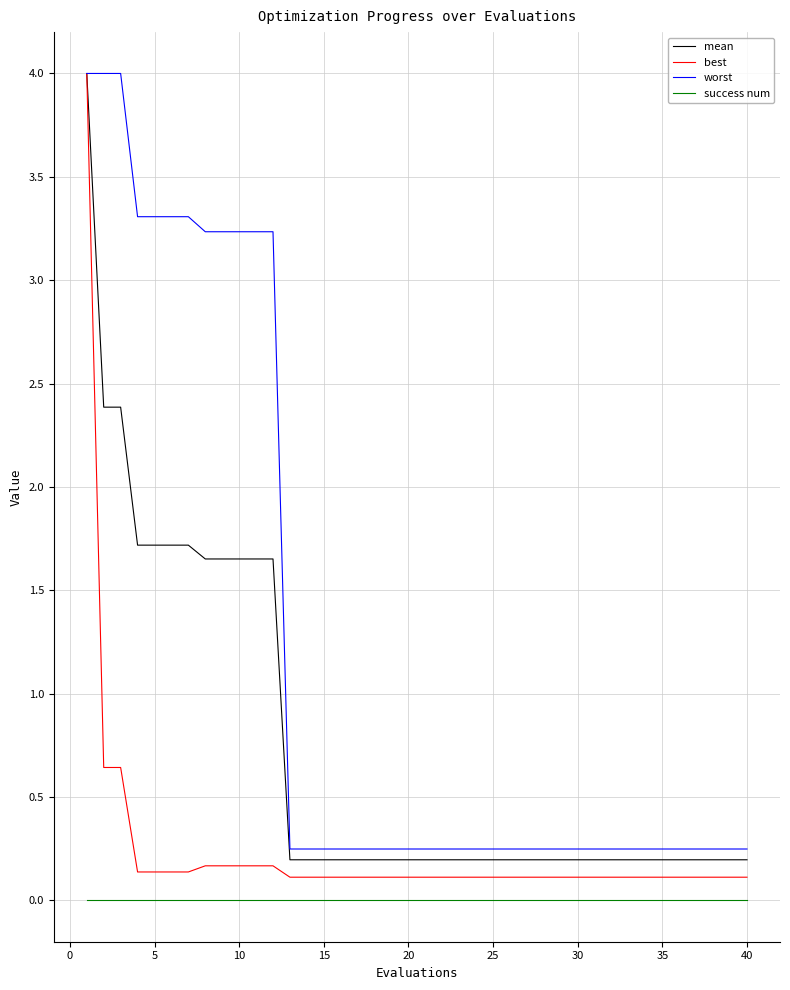

What is the highest value of the best series?

4.0